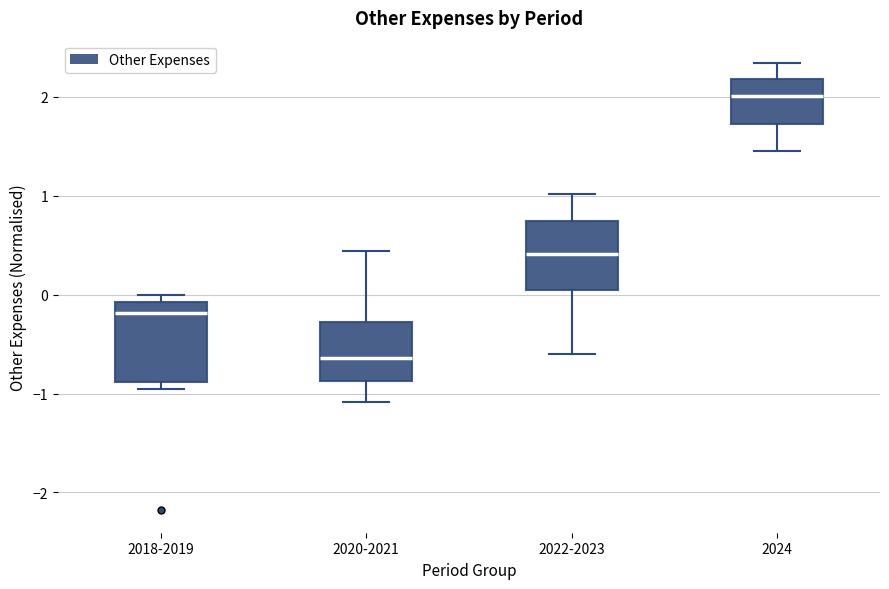

Reading left to right, read every box against the y-axis: the position of its median line, the range the box covers, and the ends of its whiskers. The values are not printed on the chart, so give them approximately, as read against the axis.

2018-2019: median -0.2, box -0.9 to -0.1, whiskers -1.0 to 0.0
2020-2021: median -0.6, box -0.9 to -0.3, whiskers -1.1 to 0.4
2022-2023: median 0.4, box 0.0 to 0.7, whiskers -0.6 to 1.0
2024: median 2.0, box 1.7 to 2.2, whiskers 1.4 to 2.3